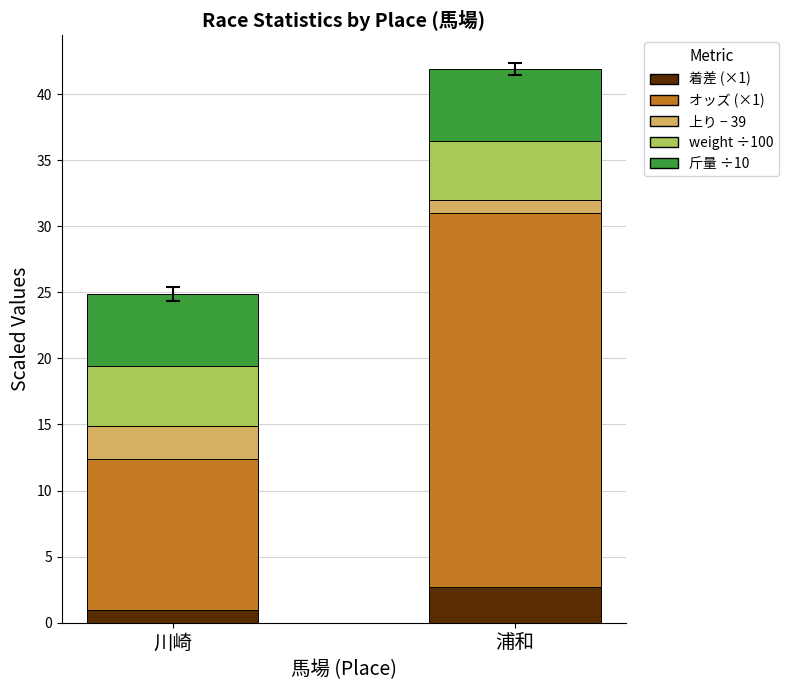

At which category is the sum across all series the highest?

浦和